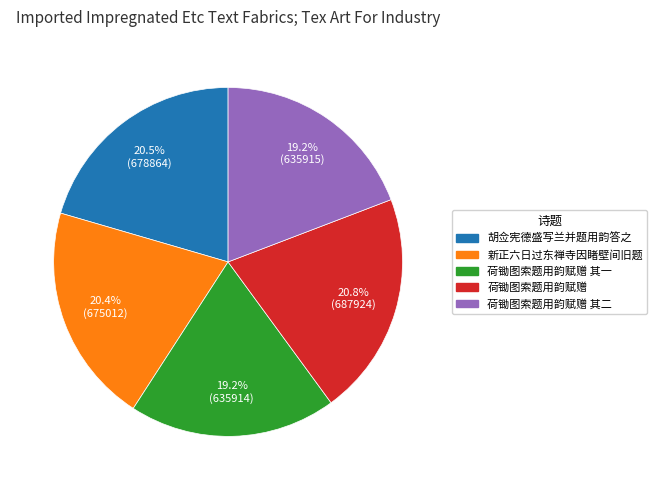

Is there a majority slice in this chart?

No